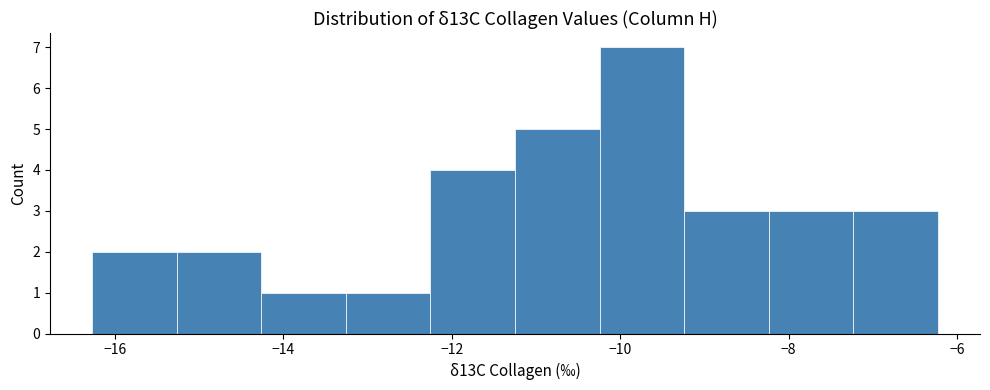

Reading left to right, list every bar in this chart as the range it spans on the x-axis followed by its height. Neither the bar edges nor the heights are printed on the chart, so give them approximately, as read against the axes.

-16.2 to -15.2: 2
-15.2 to -14.2: 2
-14.2 to -13.2: 1
-13.2 to -12.2: 1
-12.2 to -11.2: 4
-11.2 to -10.2: 5
-10.2 to -9.2: 7
-9.2 to -8.2: 3
-8.2 to -7.2: 3
-7.2 to -6.2: 3